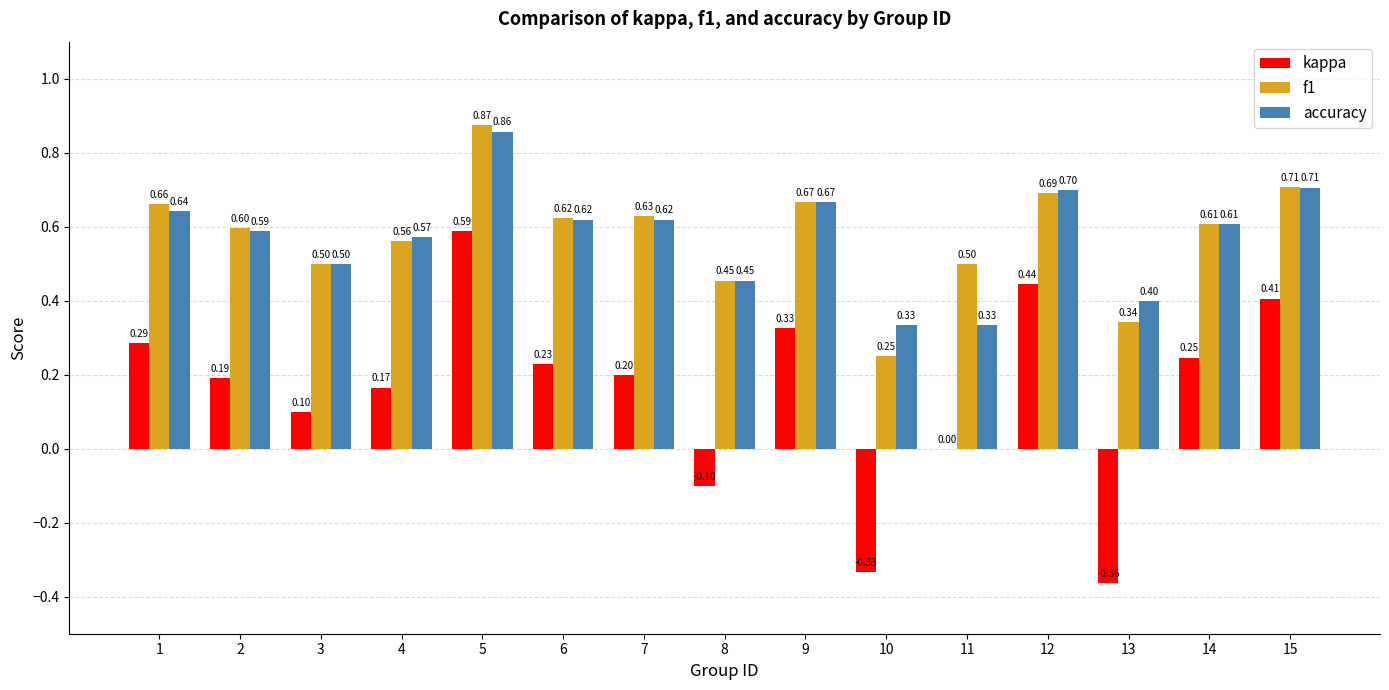

At which label does kappa first exceed 0?

1